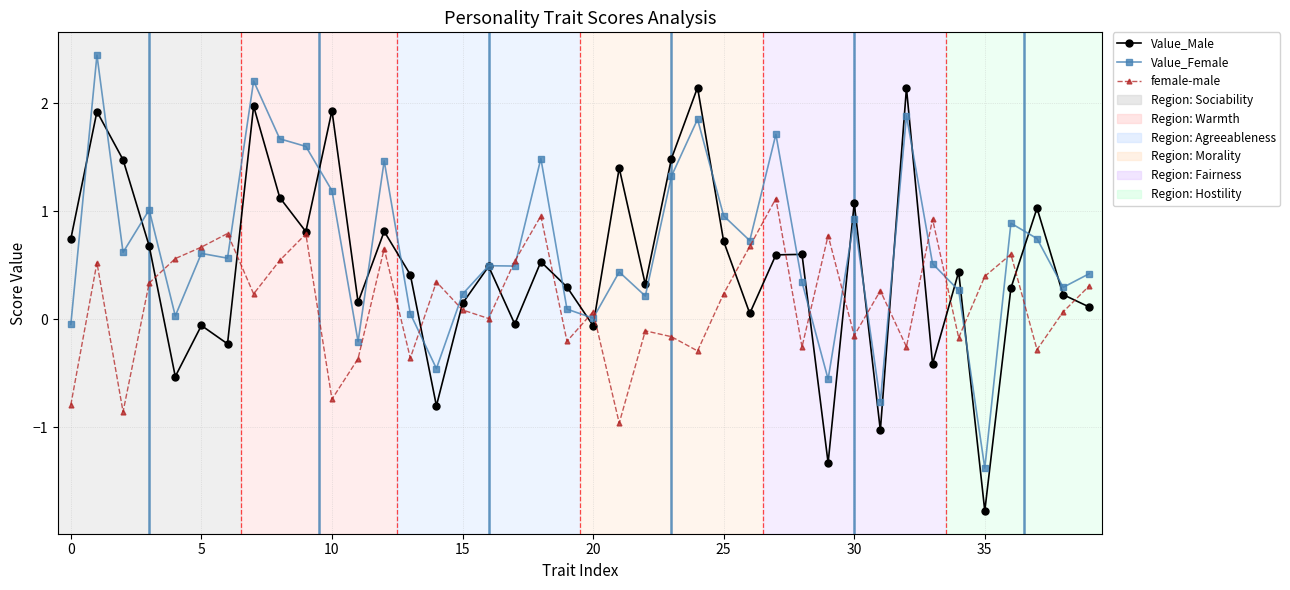

Does the chart have visible grid lines?

Yes